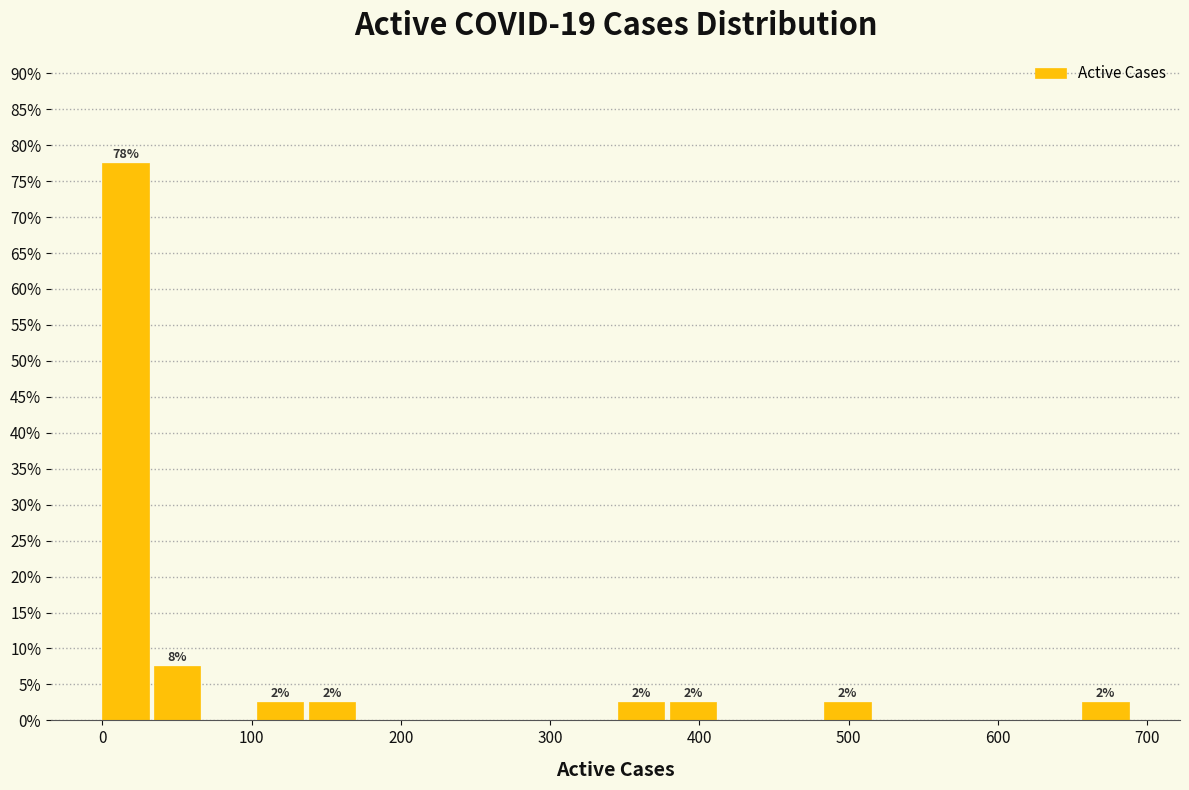

Around what value on the x-axis is the tallest bar? Give the approximate position of its centre, as read against the axis.

20